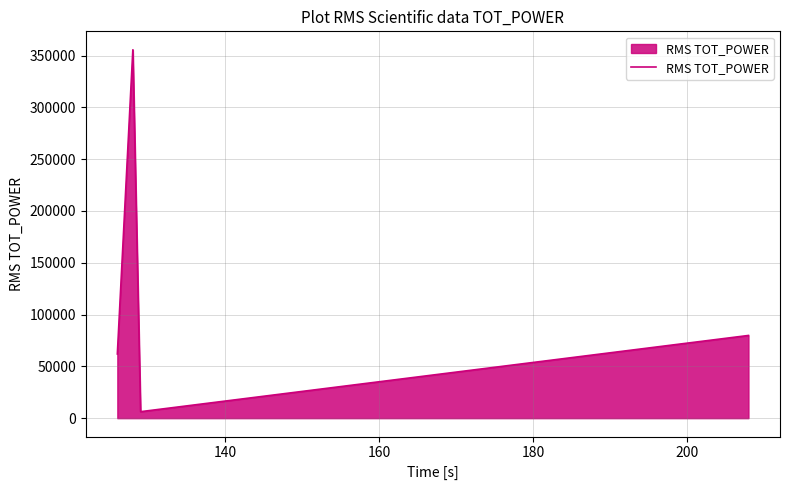

What is the greatest value displayed?

355669.7